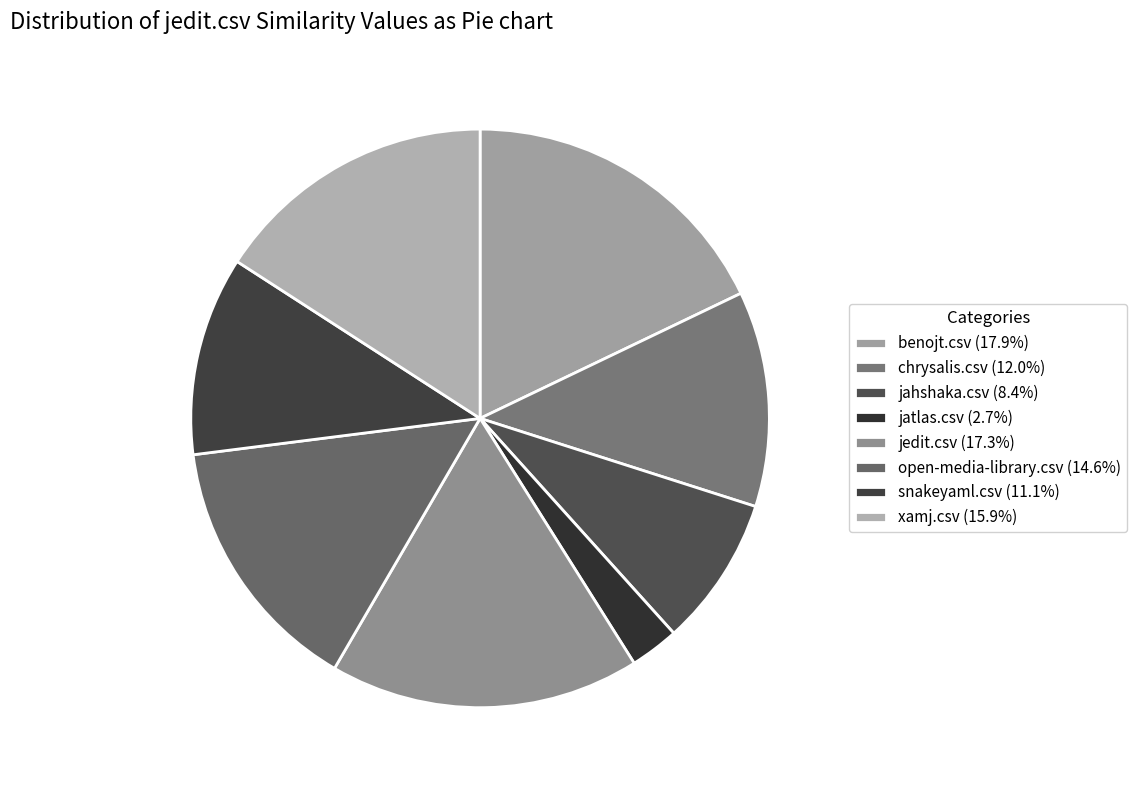

Is chrysalis.csv the majority of the pie?

No